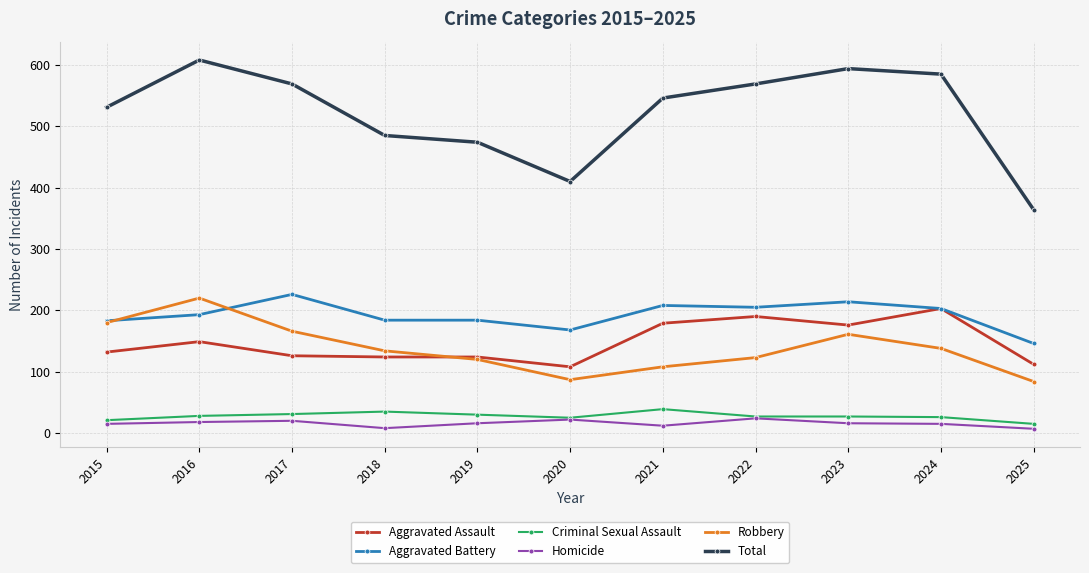

True or false: Robbery and Homicide cross at least once.

False